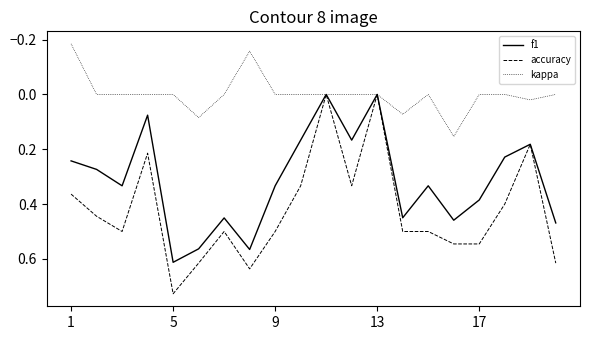

True or false: accuracy has more than 2 points higher than both neighbors.

True